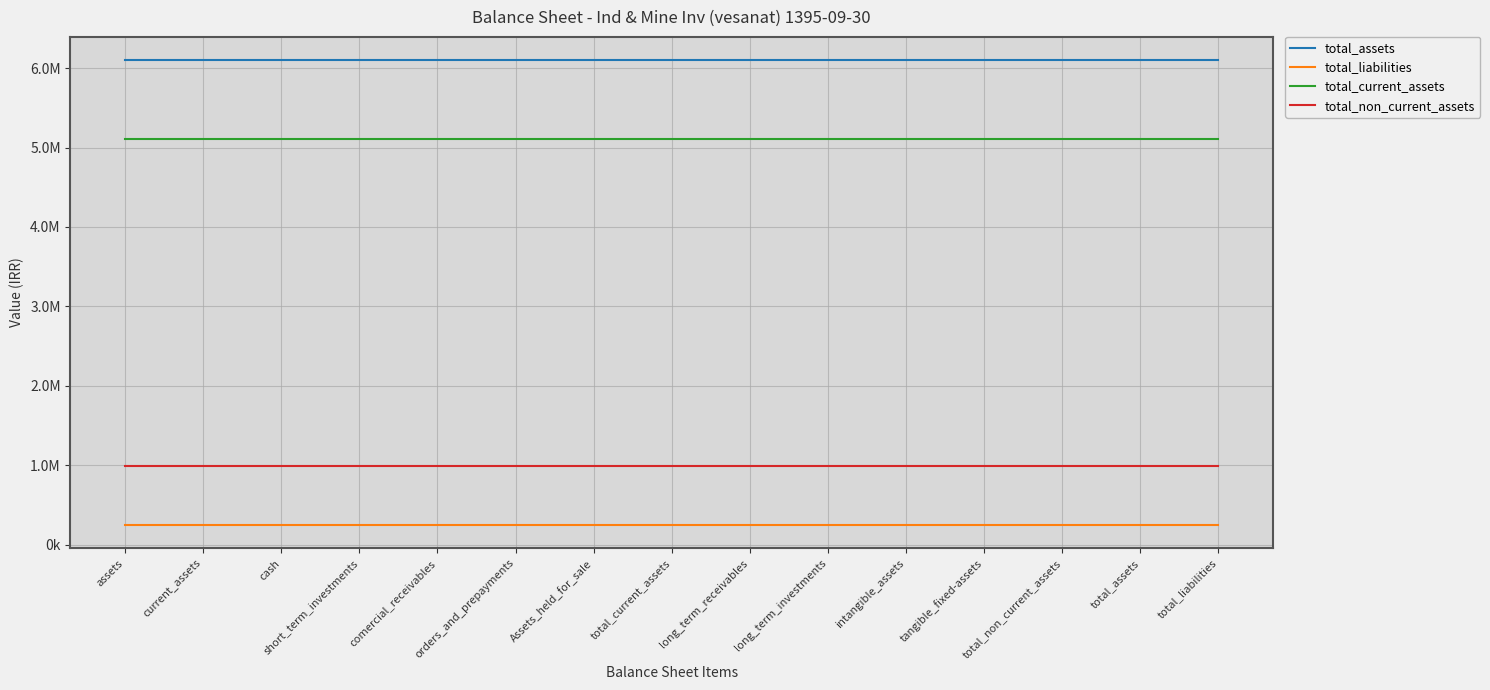

At orders_and_prepayments, list the series in order from smallest to largest.

total_liabilities, total_non_current_assets, total_current_assets, total_assets